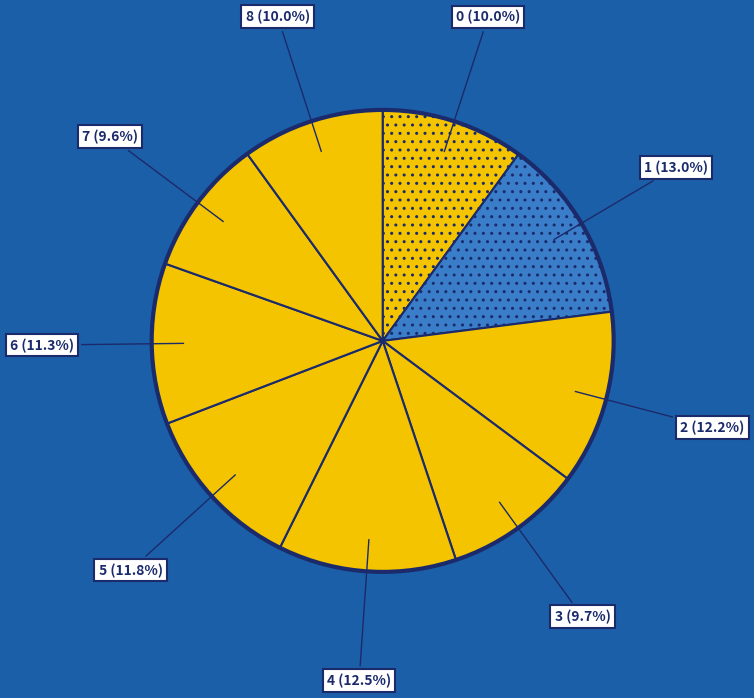

Is 8 the majority of the pie?

No